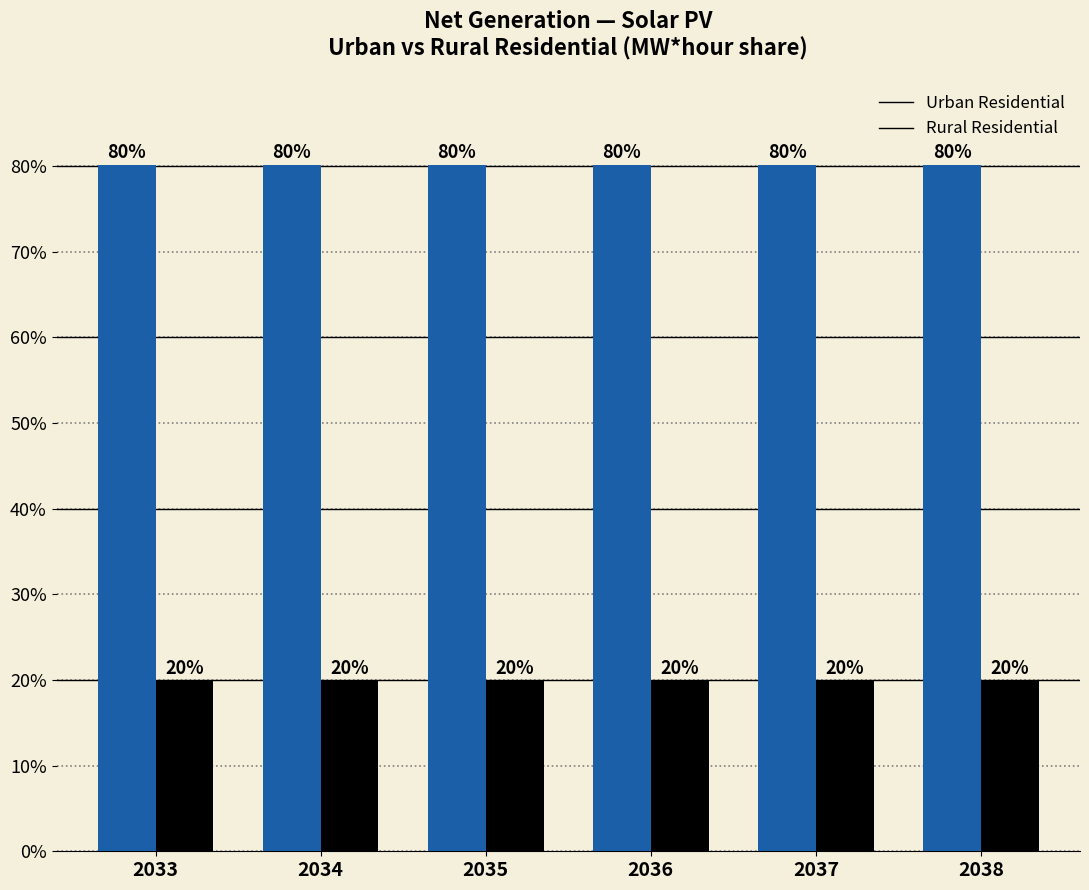

Which label corresponds to the smallest value in the chart?

2033